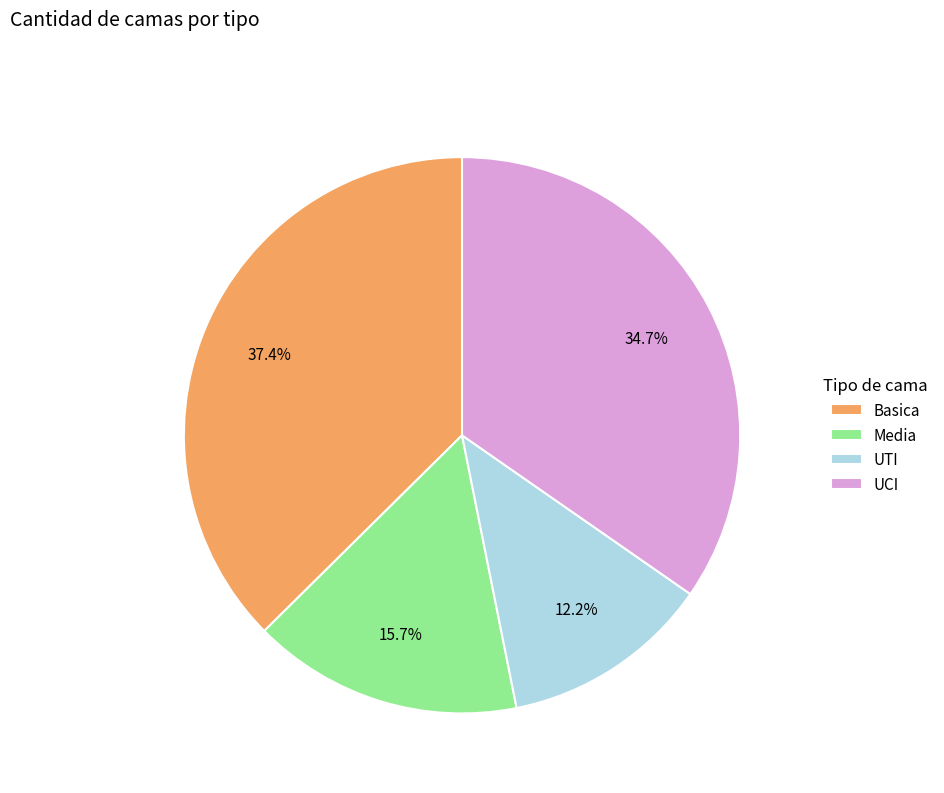

Which slice is the smallest?

UTI